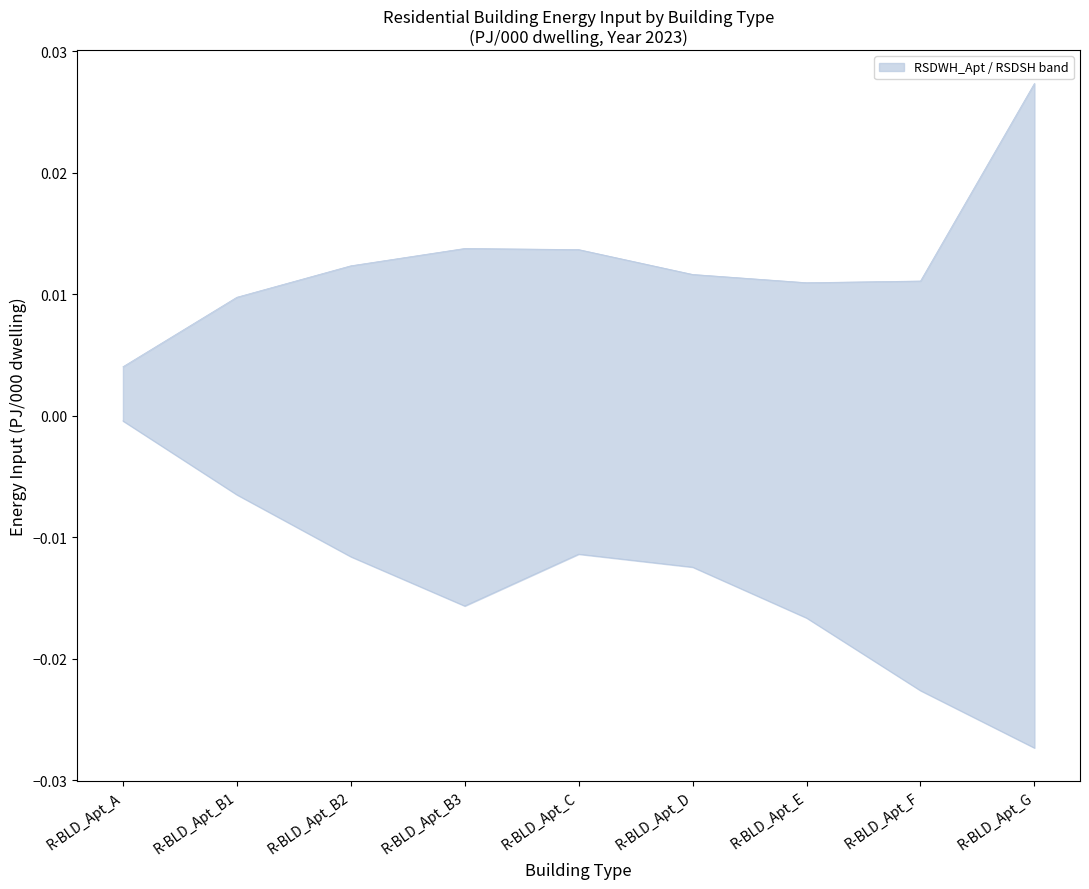

True or false: RSDSH has a value of -0.0 at R-BLD_Apt_B2.

False